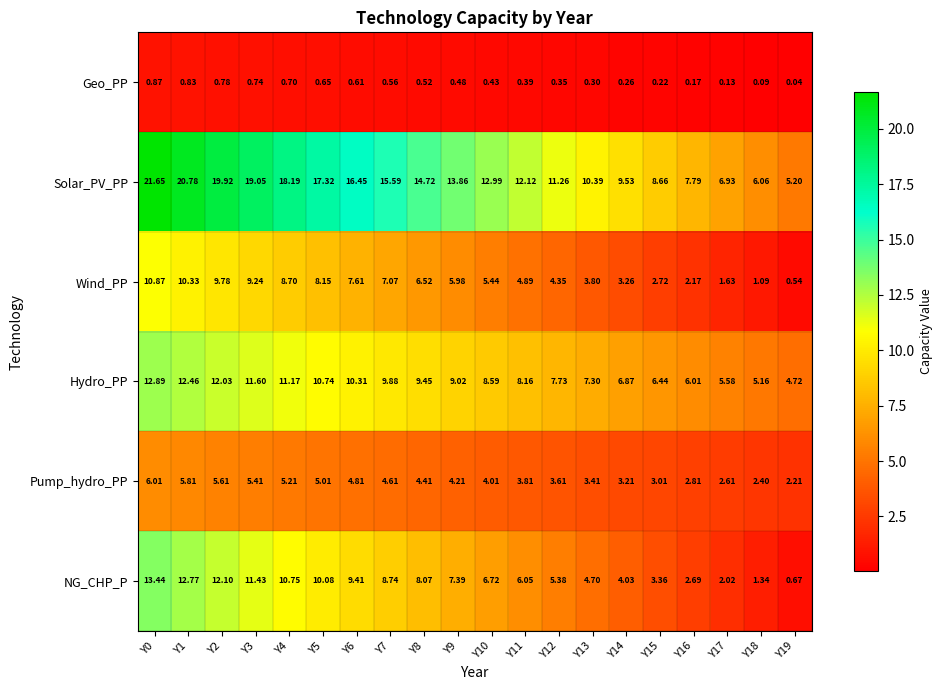

Which series has the largest range (max minus min)?

Solar_PV_PP